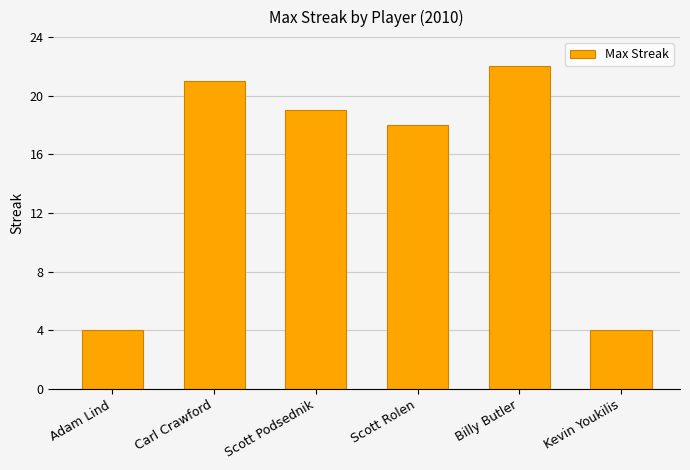

The value at Adam Lind is 6. True or false?

False